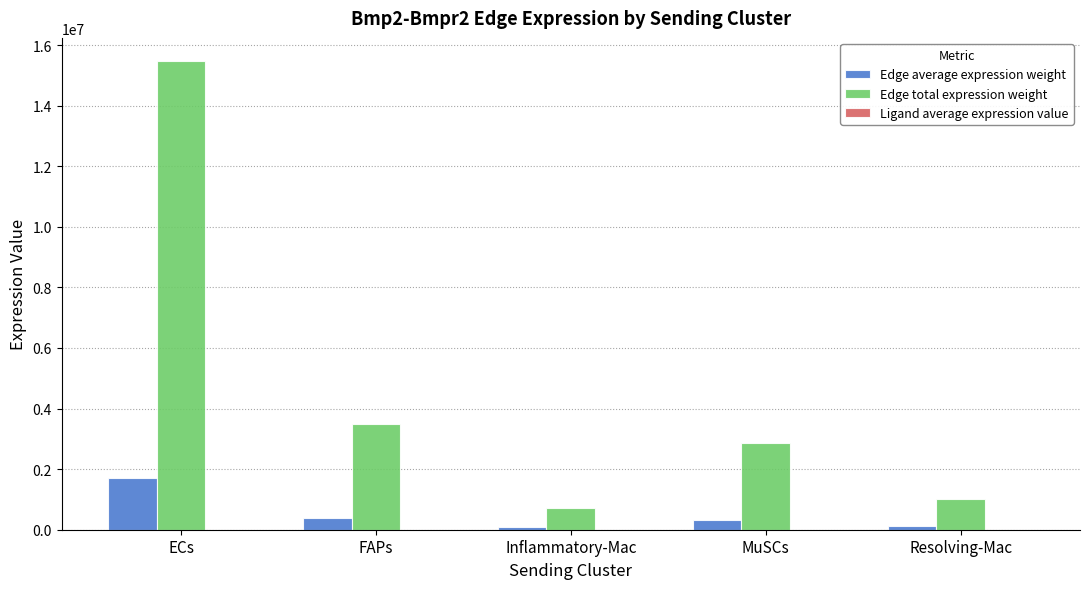

What is the greatest value displayed?

15464360.7